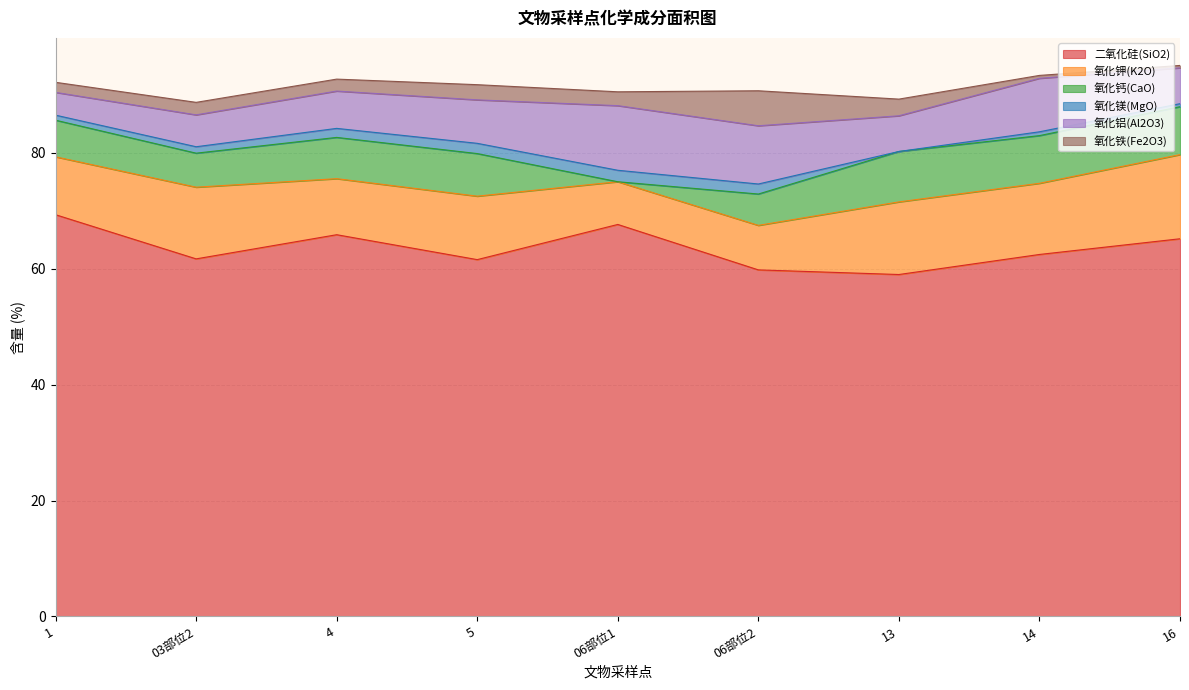

At which label does 氧化钙(CaO) reach its minimum?

06部位1